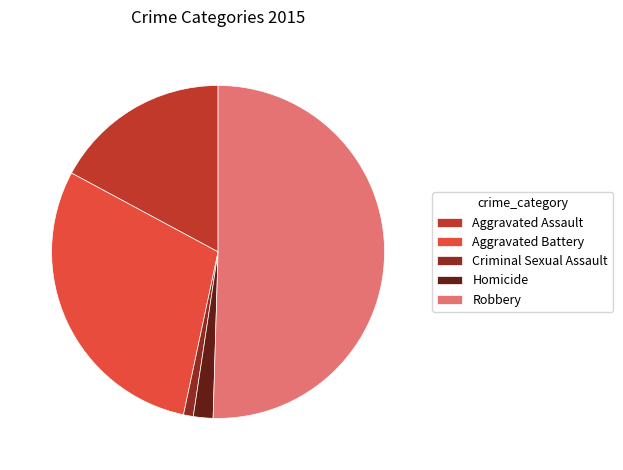

The Aggravated Assault slice represents 17% of the pie. True or false?

True